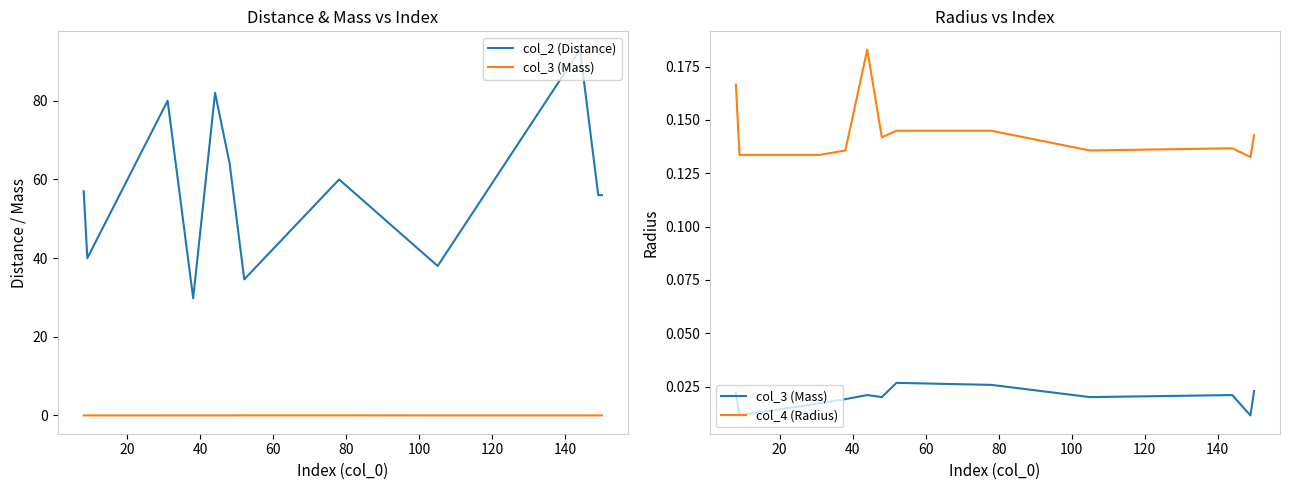

Reading right to left, what are all the values shown in this chart?

col_2 (Distance): 56.0	56.0	93.0	38.0	60.0	34.6	64.0	82.0	29.8	80.0	40.0	57.0
col_3 (Mass): 0.0	0.0	0.0	0.0	0.0	0.0	0.0	0.0	0.0	0.0	0.0	0.0
col_4 (Radius): 0.1	0.1	0.1	0.1	0.1	0.1	0.1	0.2	0.1	0.1	0.1	0.2